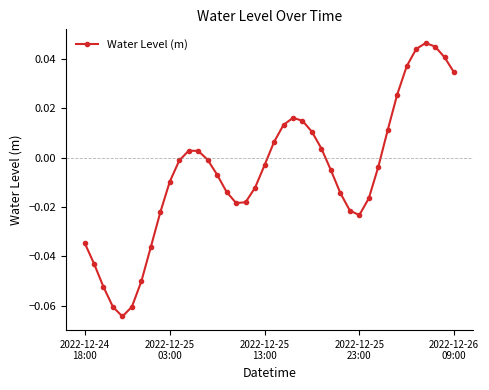

How many points are lower than both their immediate neighbors (excluding endpoints)?

3